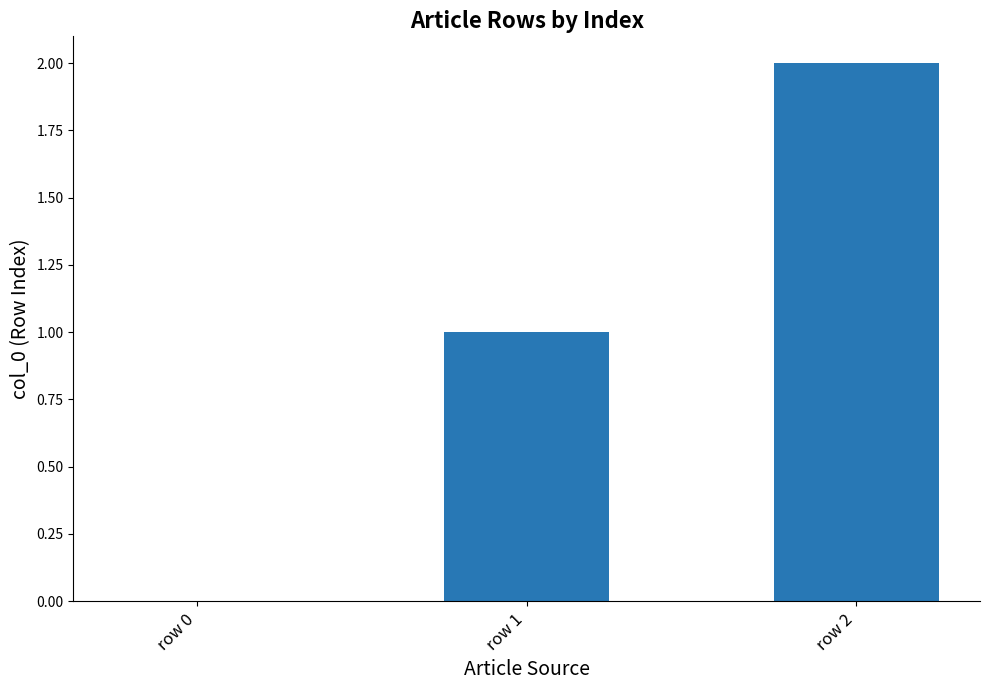

What is the greatest value displayed?

2